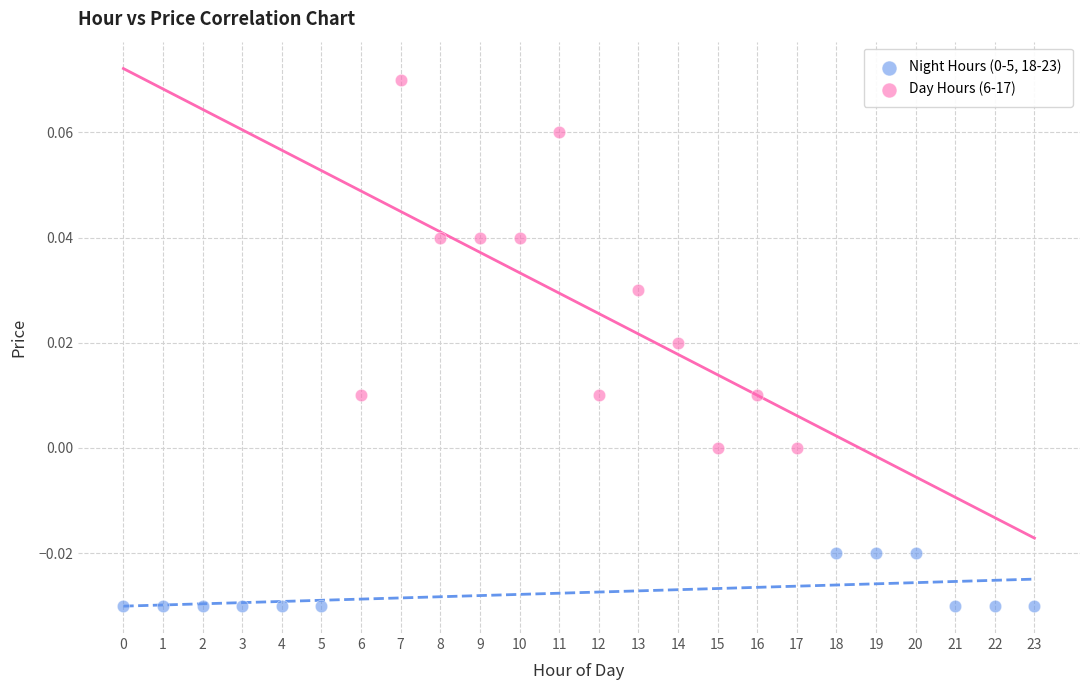

Which series has the largest Y range (max minus min)?

Day Hours (6-17)